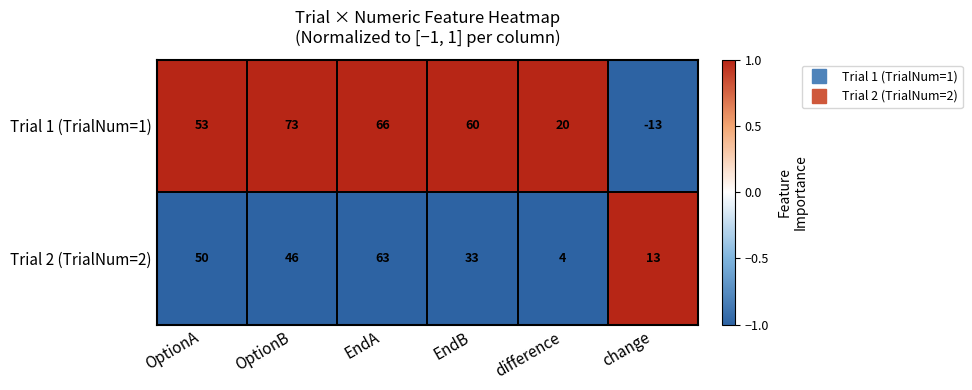

Which series has the largest total across all categories?

Trial 1 (TrialNum=1)